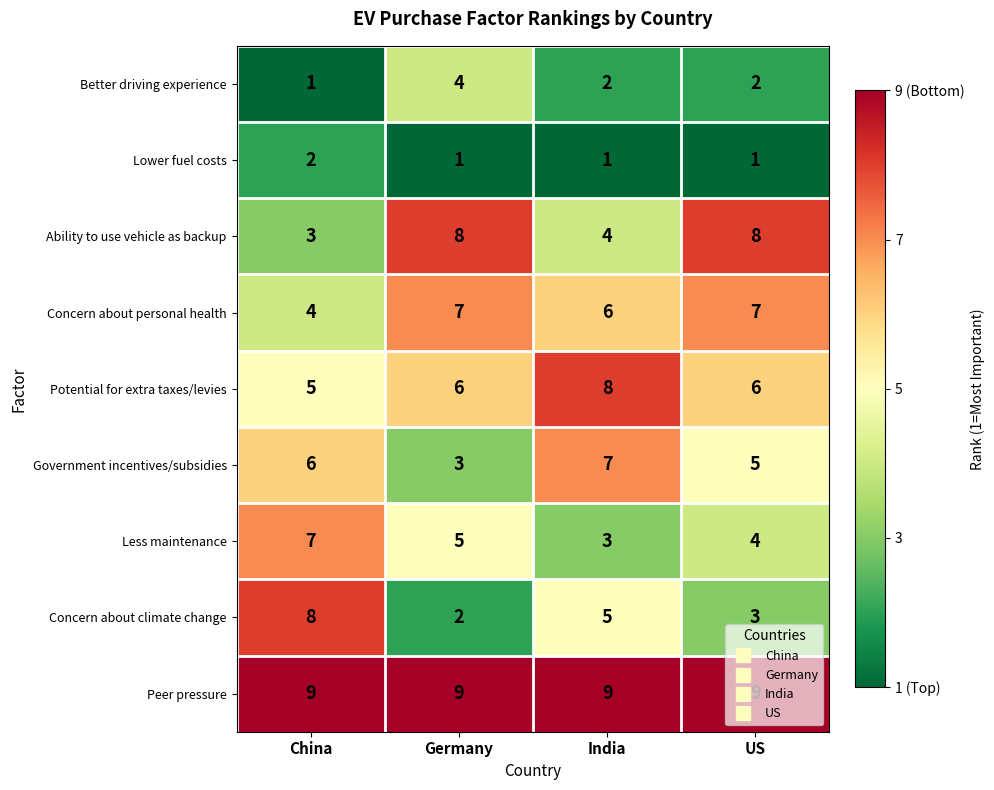

What is the sum of the Concern about climate change values at US and India?

8